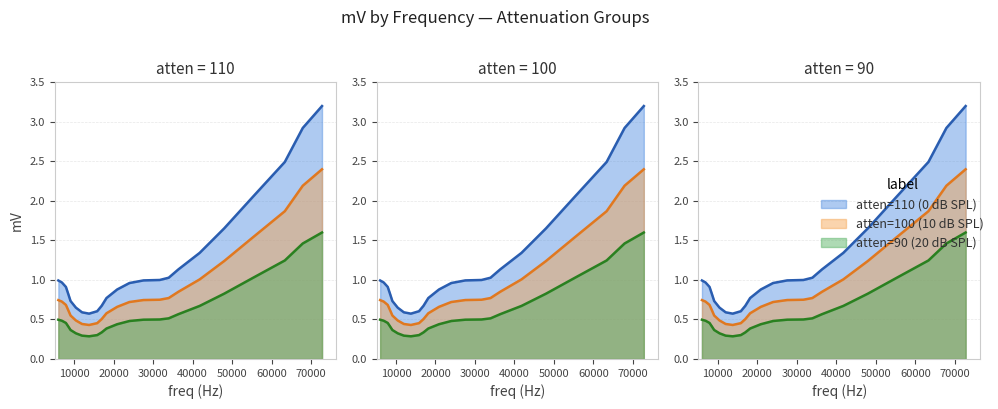

What is the sum of all 90dB_atten values?

27.9